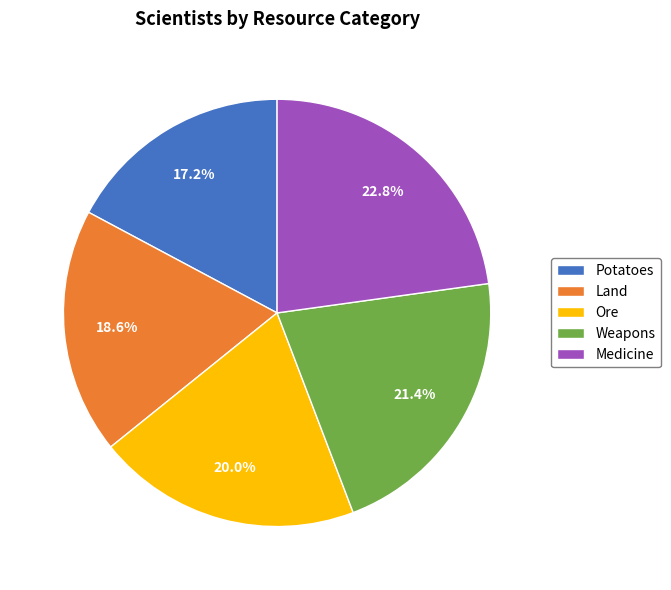

Which category has the smallest portion of the pie?

Potatoes